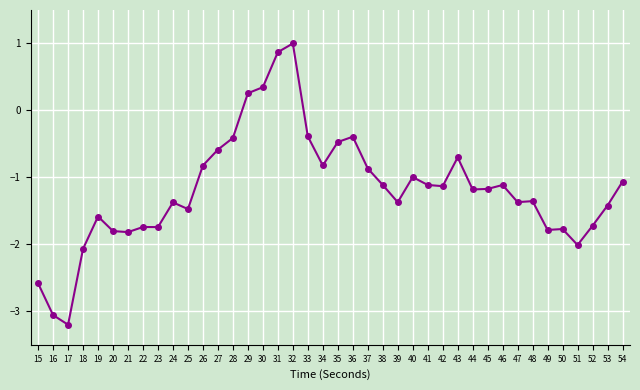

Does the chart display data point markers on the line(s)?

Yes